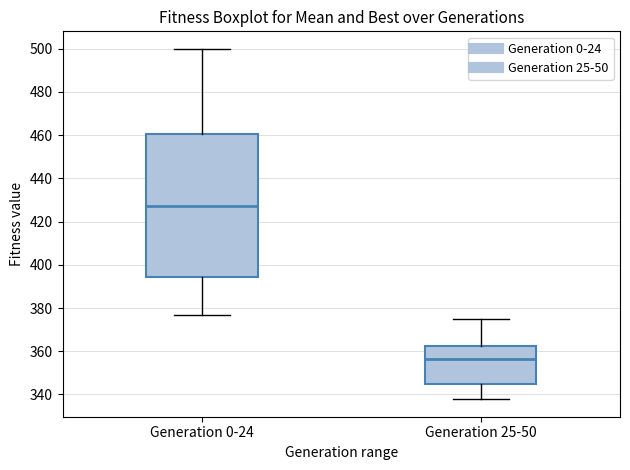

Where does the upper whisker of the box for Generation 25-50 end on the y-axis? The values are not printed on the chart, so give them approximately, as read against the axis.

376